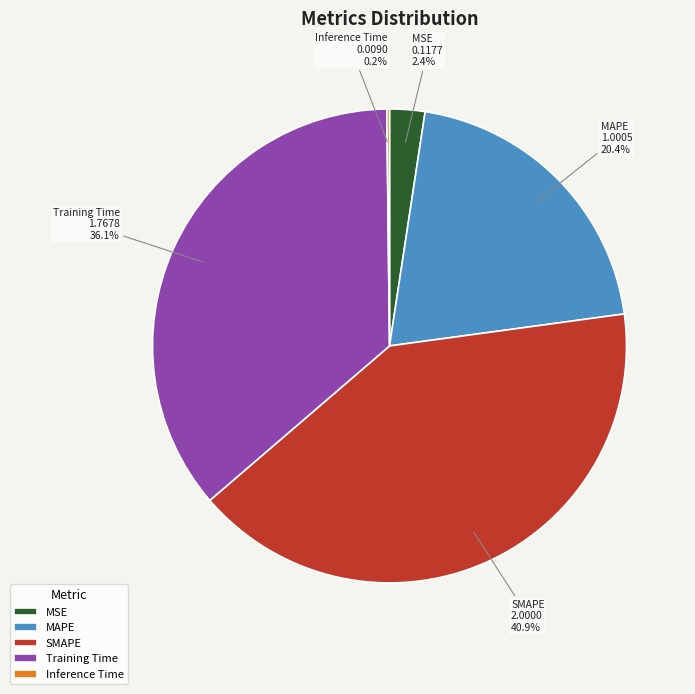

How much of the chart is everything except SMAPE?

59.1%